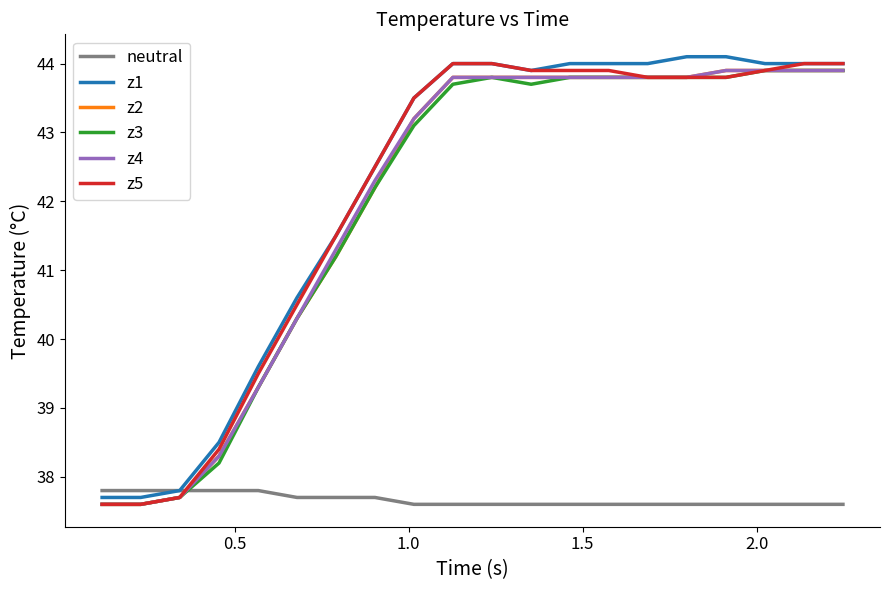

True or false: neutral and z3 cross at least once.

True